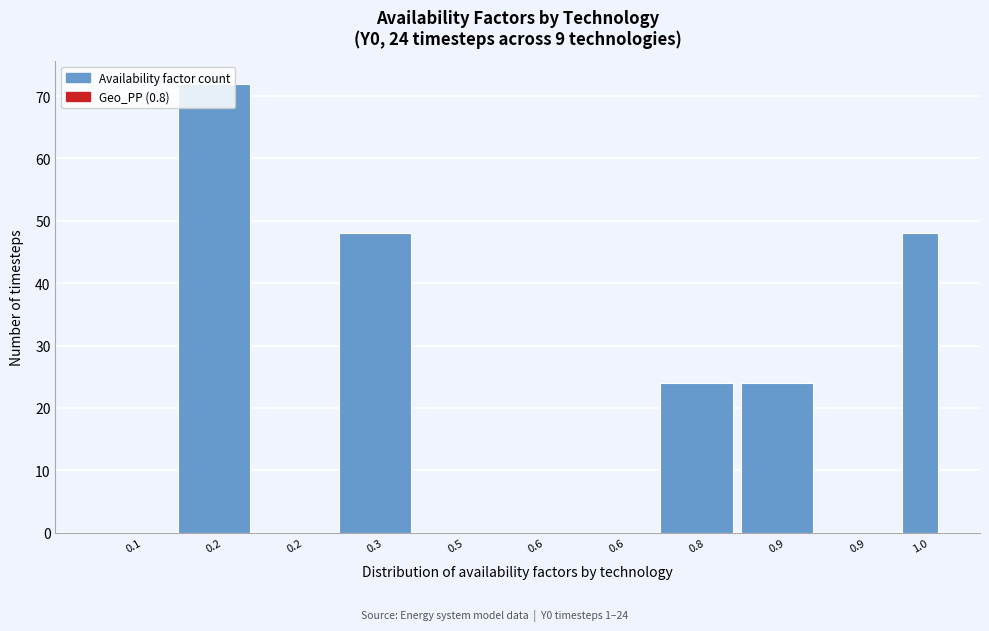

Are the bars horizontal?

No